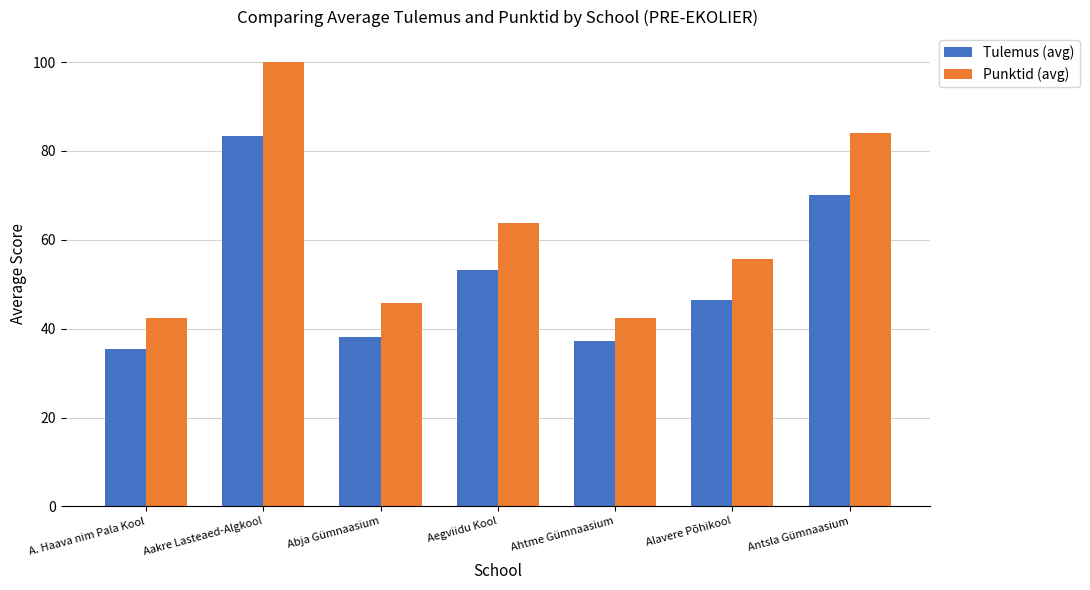

What is the difference between the maximum and minimum values in the Punktid (avg) series?

57.6